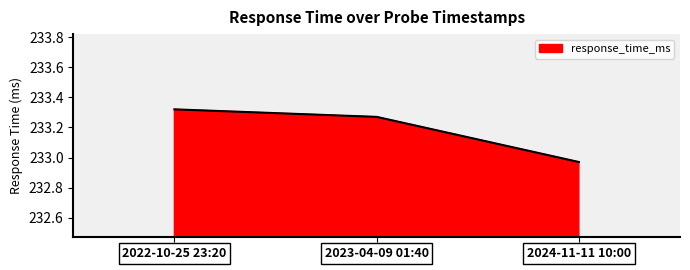

What is the sum of the values at 2022-10-25 23:20 and 2024-11-11 10:00?

466.3